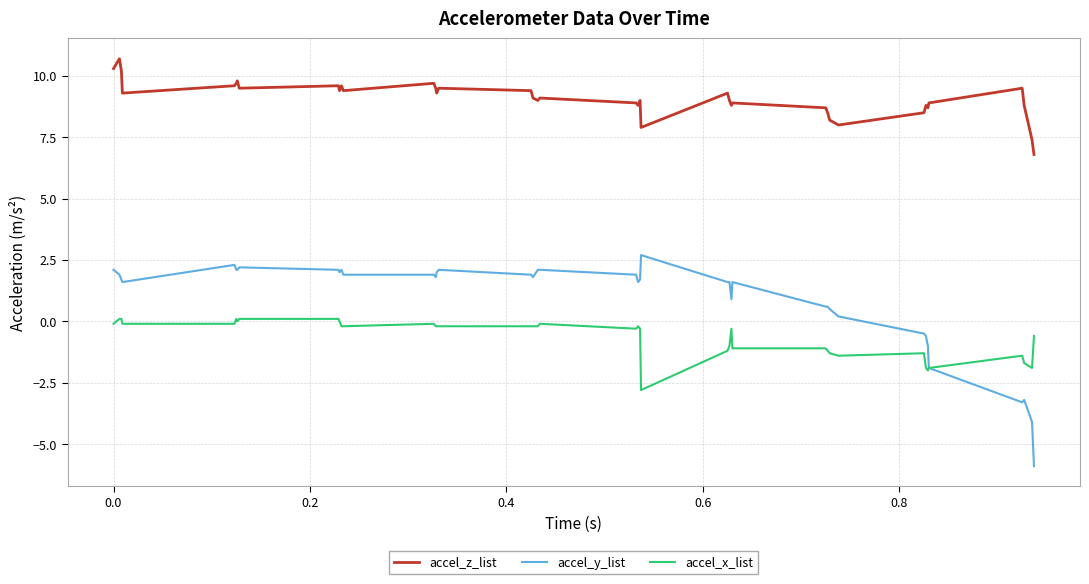

What is the sum of all accel_y_list values?

34.8